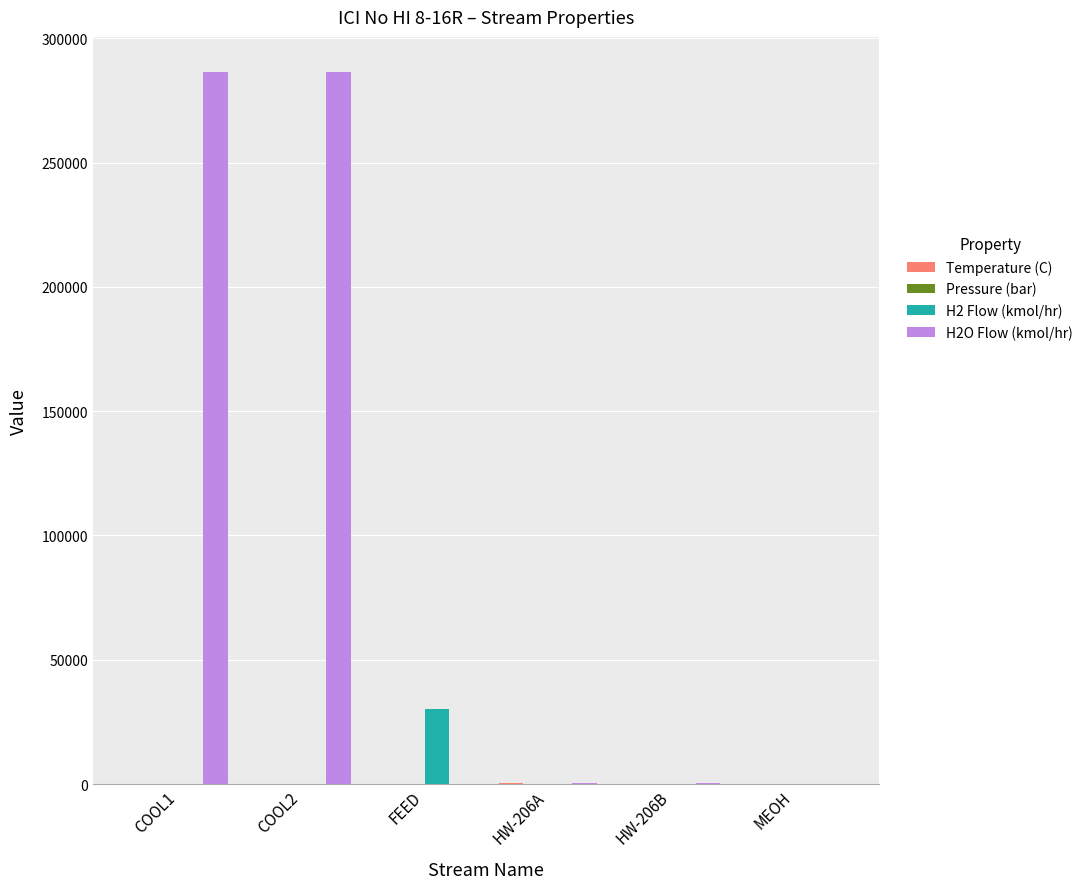

Which series has the largest total across all categories?

H2O Flow (kmol/hr)